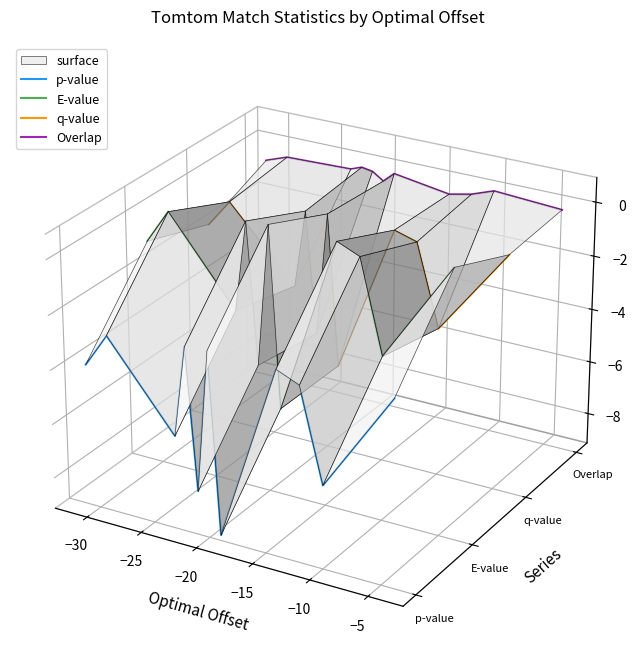

Which series has the largest range (max minus min)?

p-value